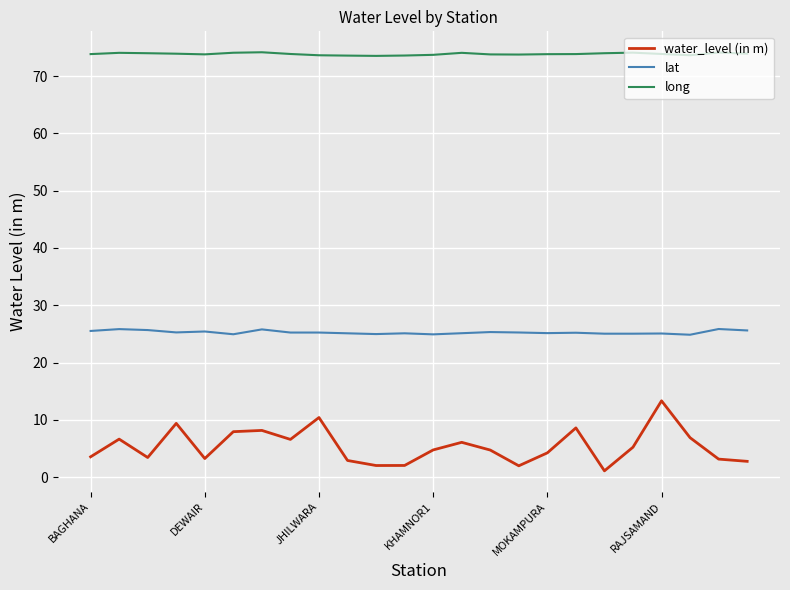

Which series has the widest spread of values?

water_level (in m)